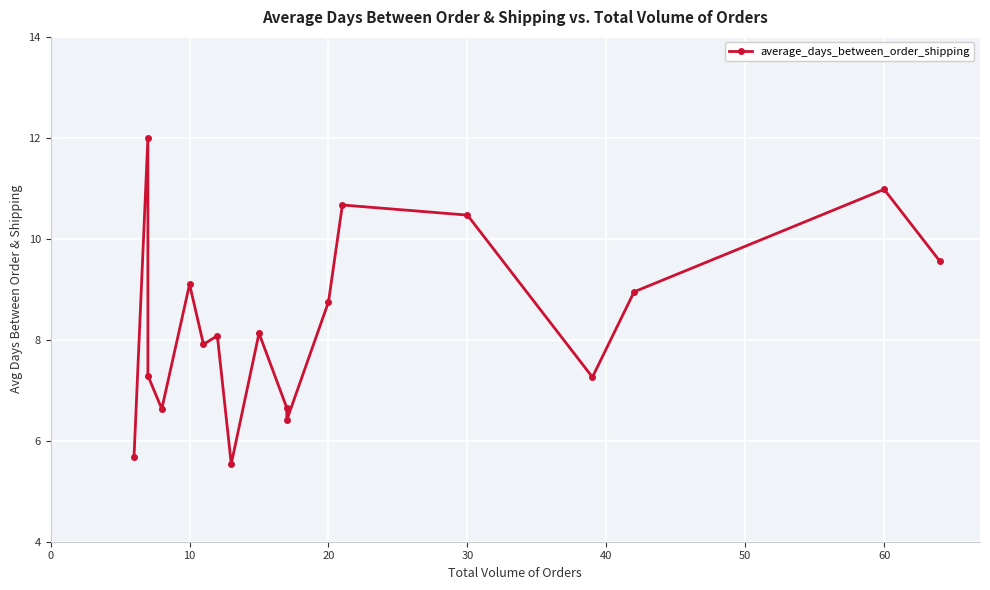

How many lines are shown in the chart?

1